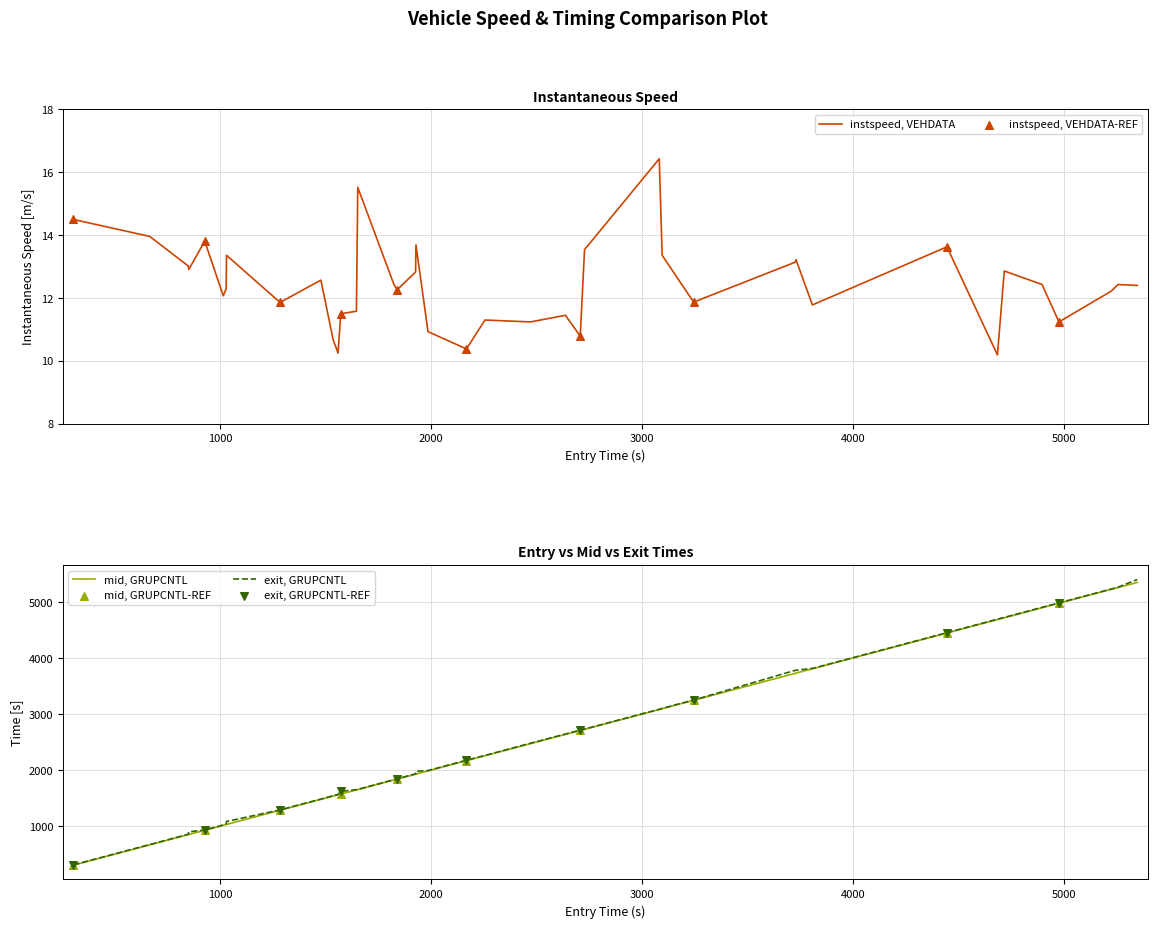

At how many categories does at least one series exceed 5381?

1